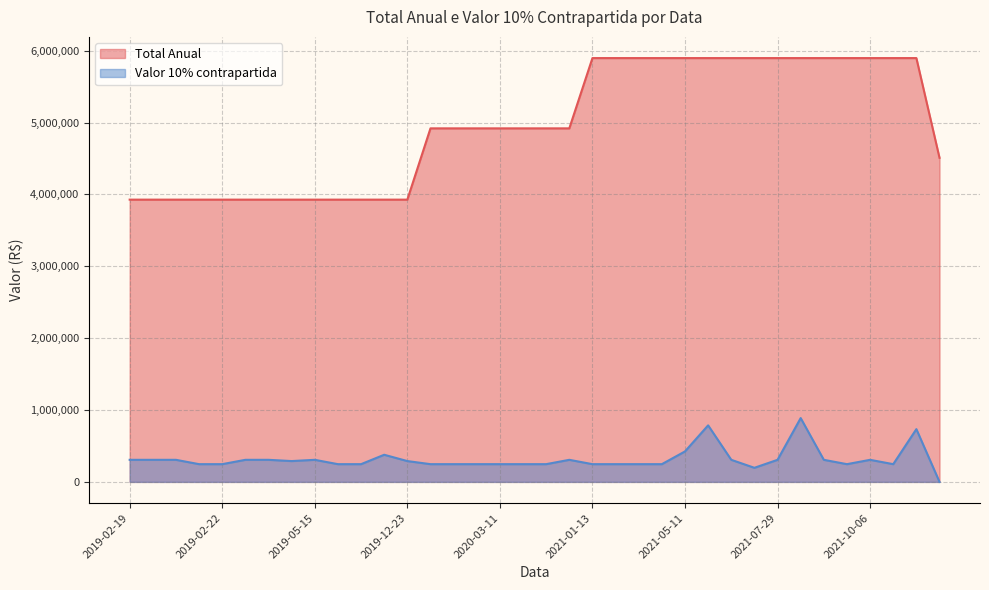

What is the value of the Valor 10% contrapartida point at the 21st from the left?

246781.0